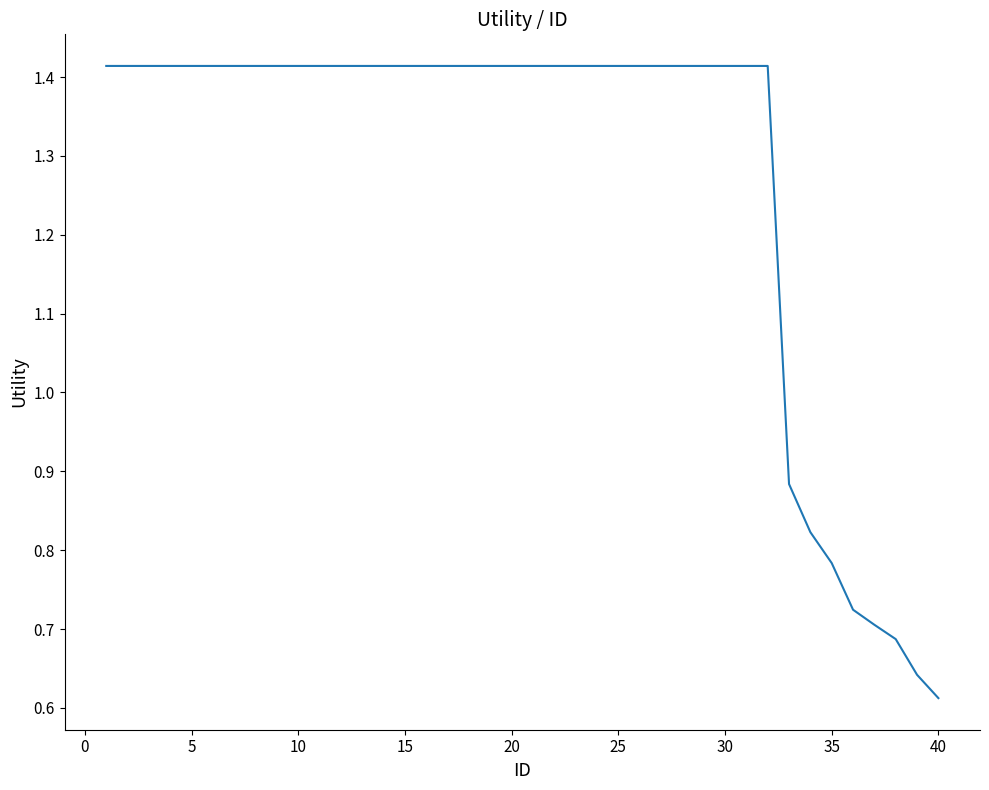

What is the value of the 30th point from the left?

1.4